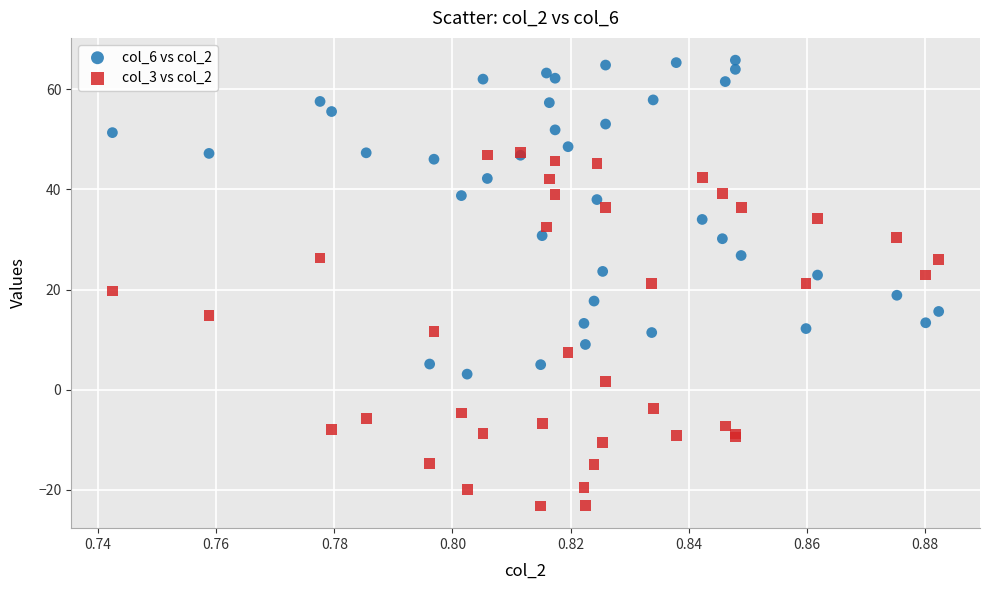

Which series has the largest Y range (max minus min)?

col_3 vs col_2